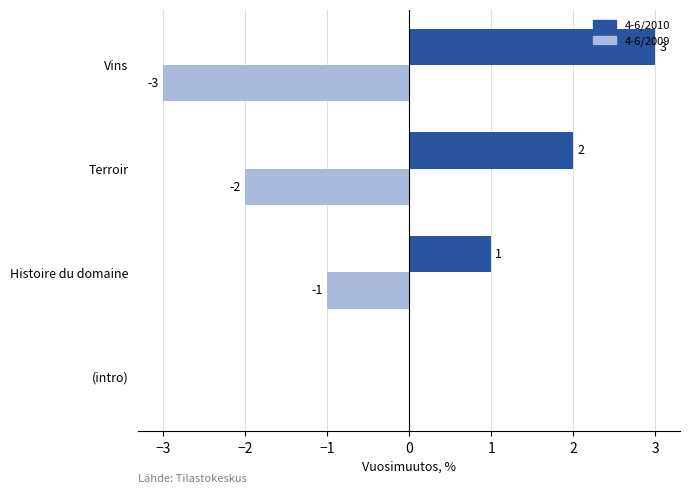

The 4-6/2010 series shows 1 at Terroir. True or false?

False